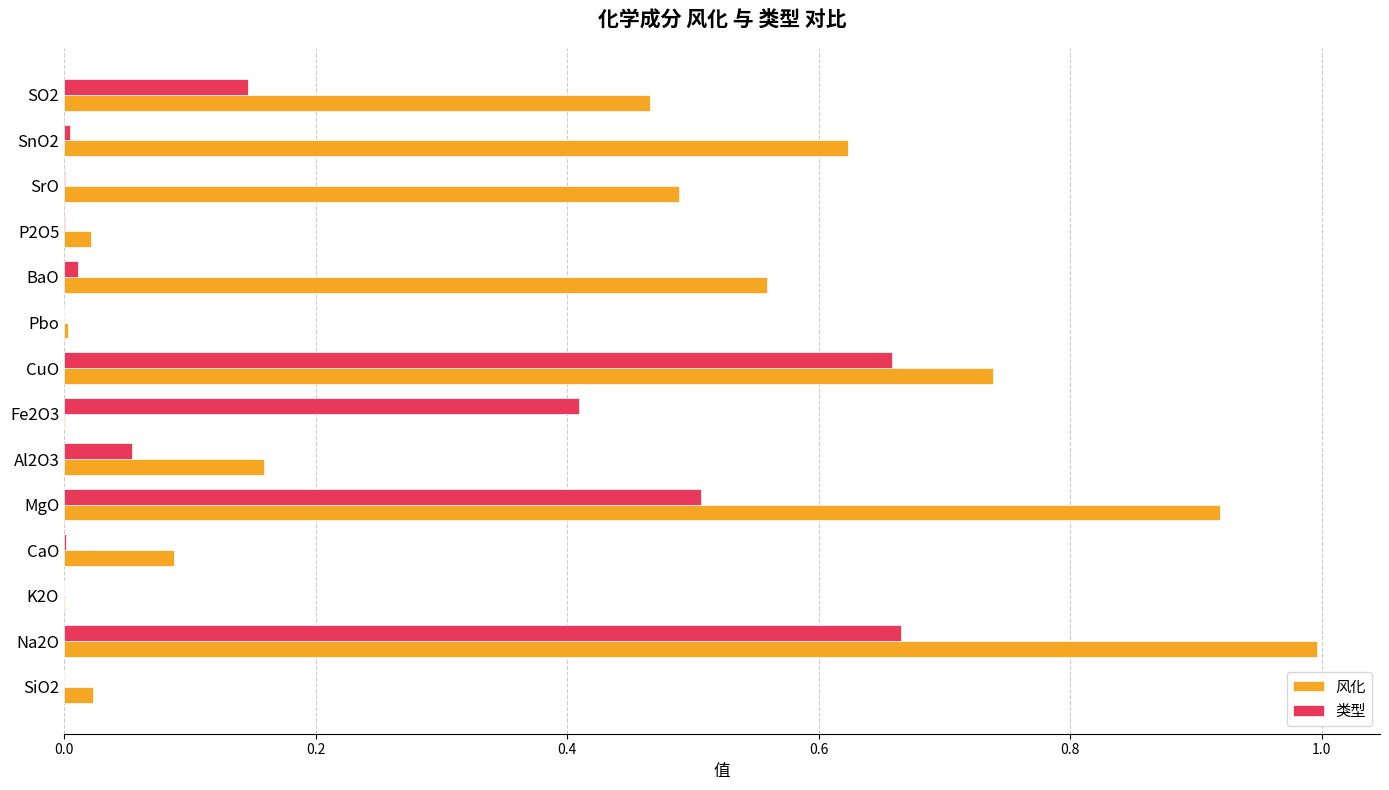

At which category is the sum across all series the highest?

Na2O